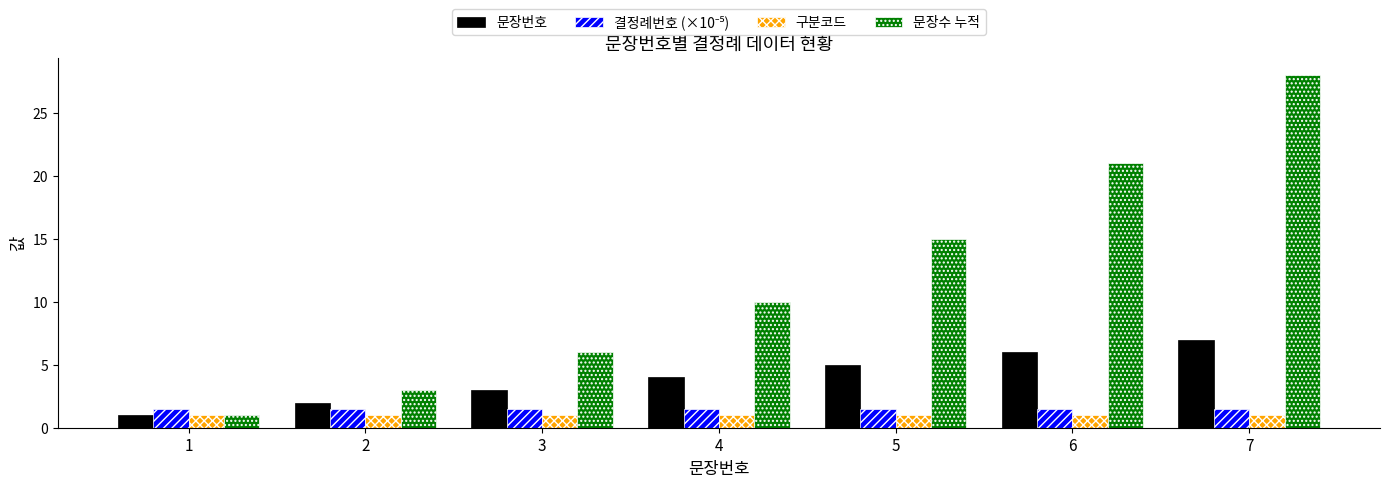

What is the value of the 구분코드 bar at the 1st from the left?

1.0